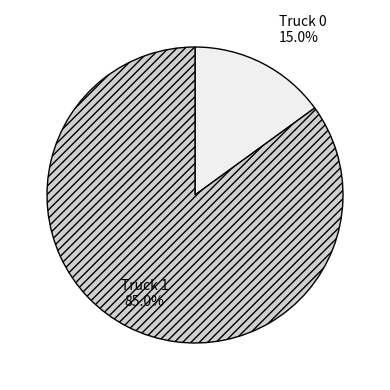

Which category has the biggest portion of the pie?

Truck 1